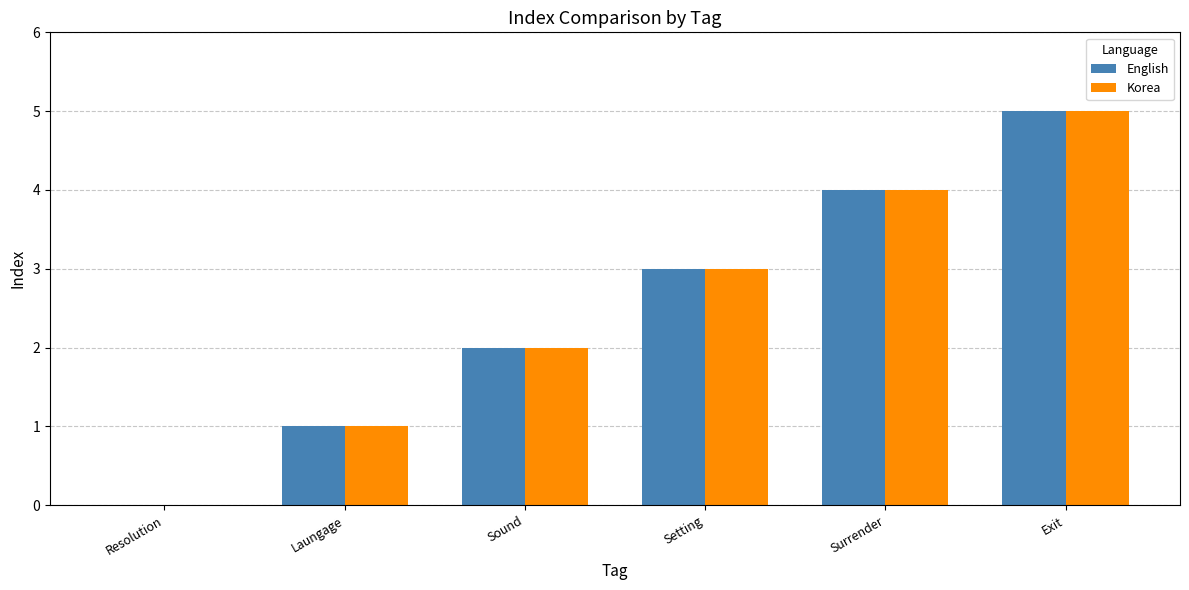

At which category is the sum across all series the highest?

Exit